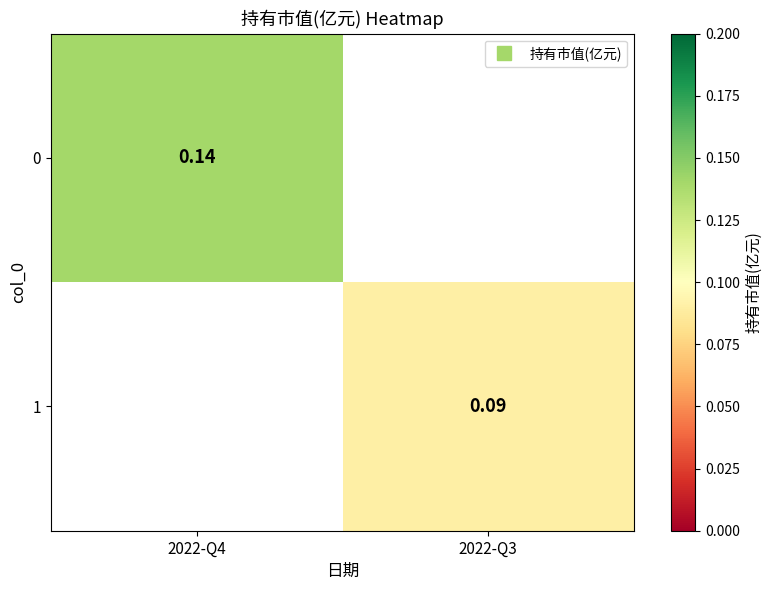

True or false: 1 has a value of 0.1 at 2022-Q3.

True